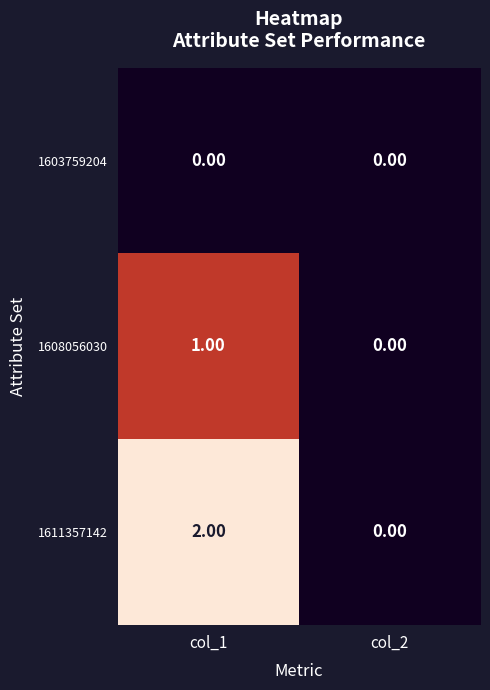

At which category is the sum across all series the highest?

col_1